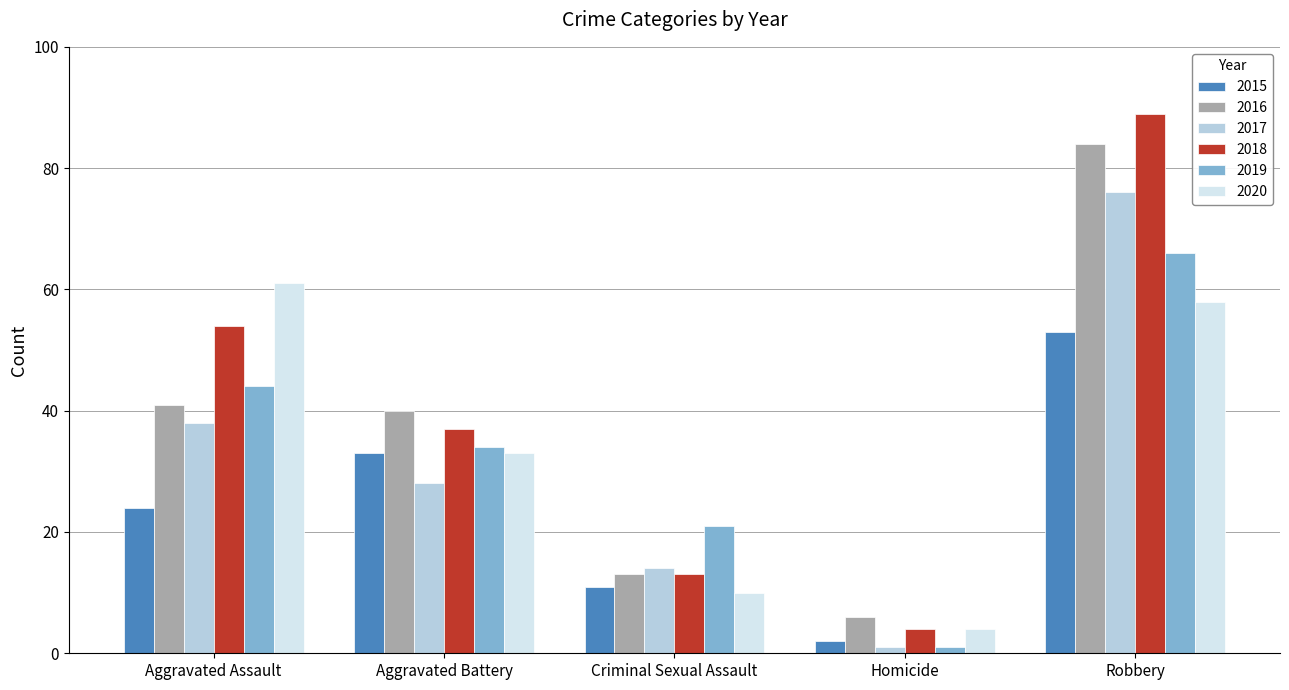

Is the value of 2017 at Robbery greater than the value of 2020 at Homicide?

Yes